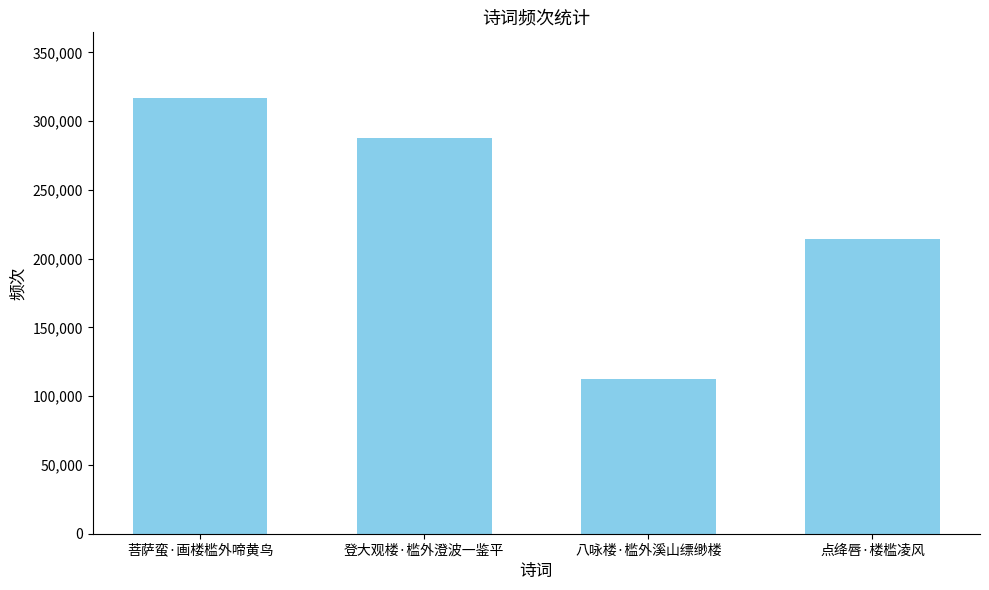

What position from the left is 八咏楼·槛外溪山缥缈楼?

3